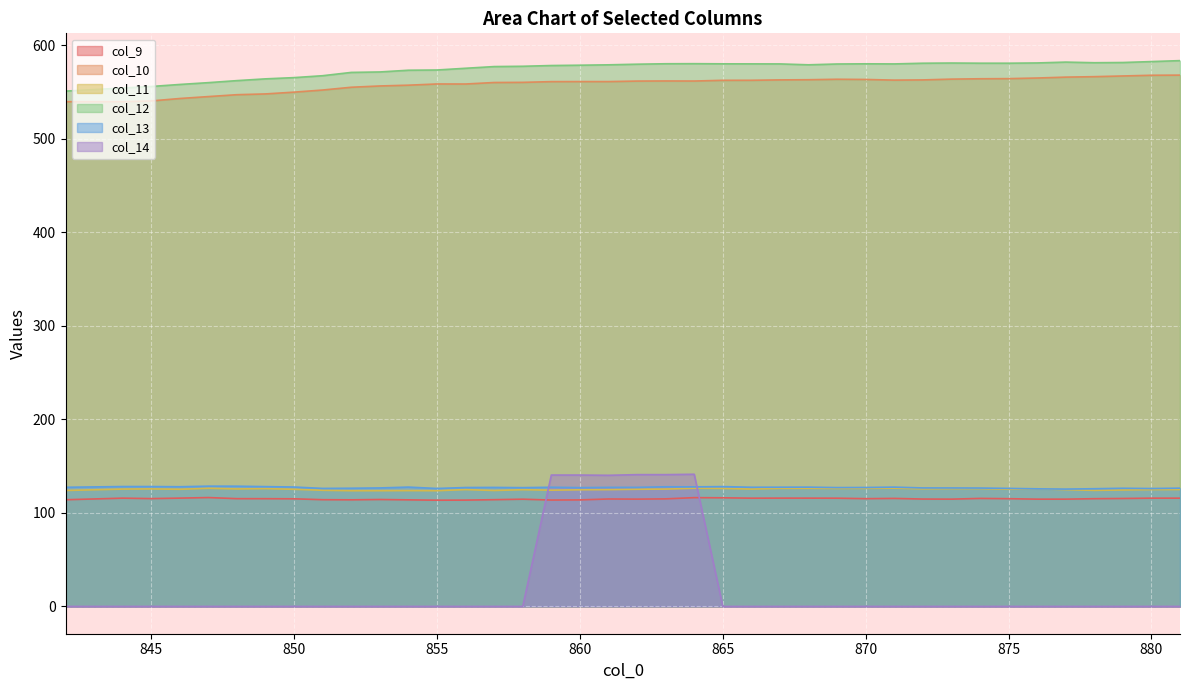

True or false: col_13 and col_12 cross at least once.

False